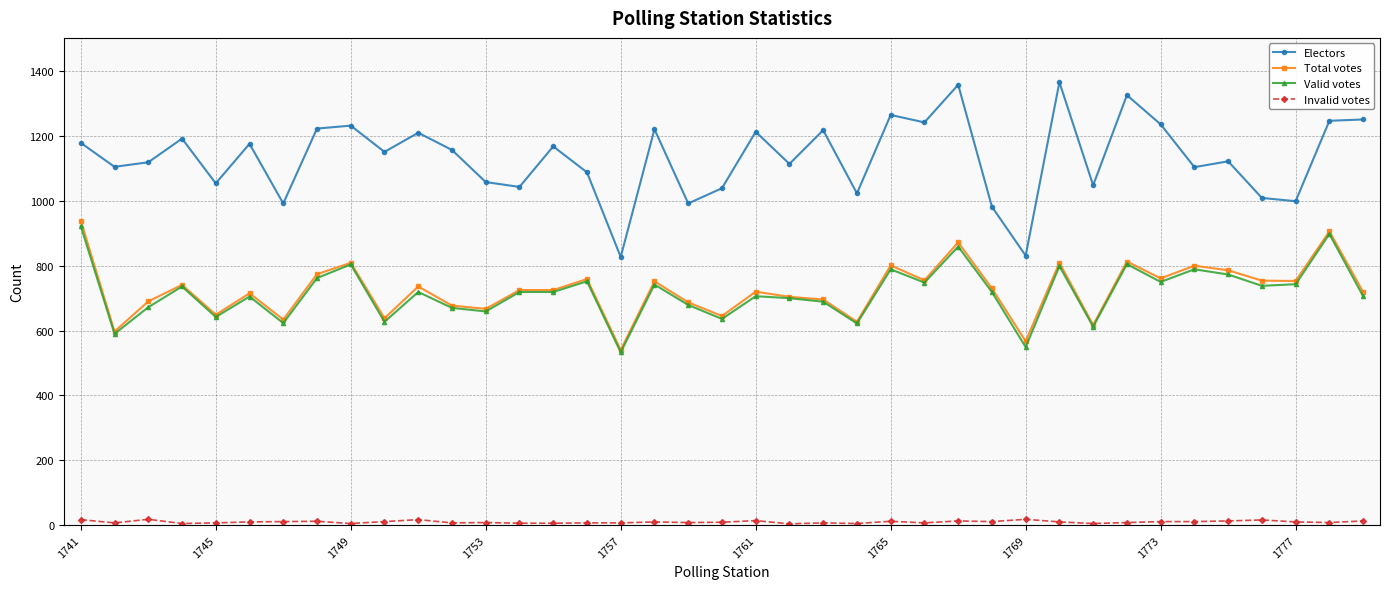

True or false: Total votes has more than 2 interior local peaks.

True